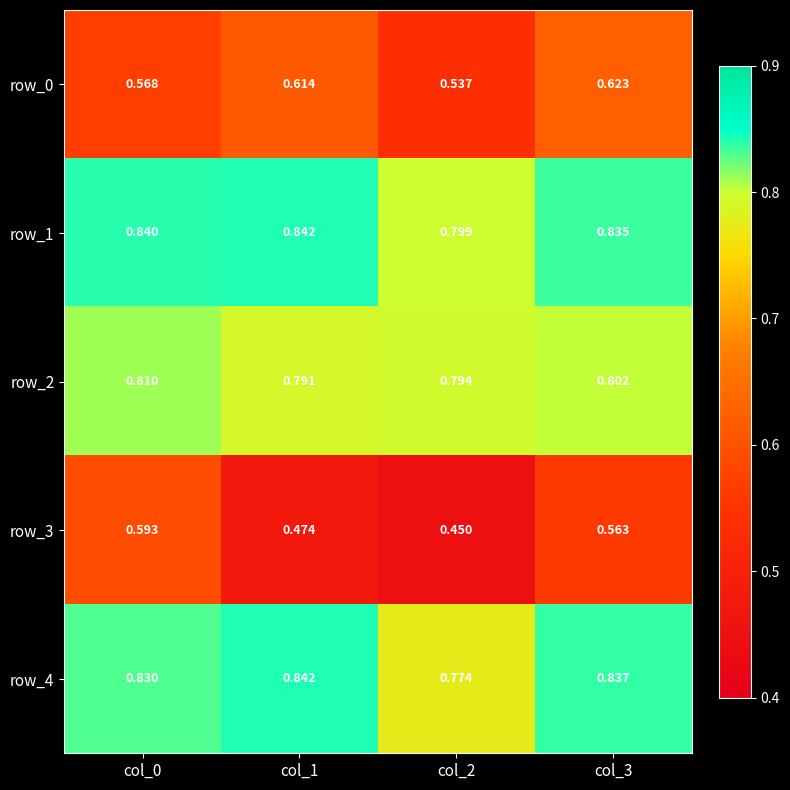

Is the value of row_1 at col_2 greater than the value of row_0 at col_0?

Yes